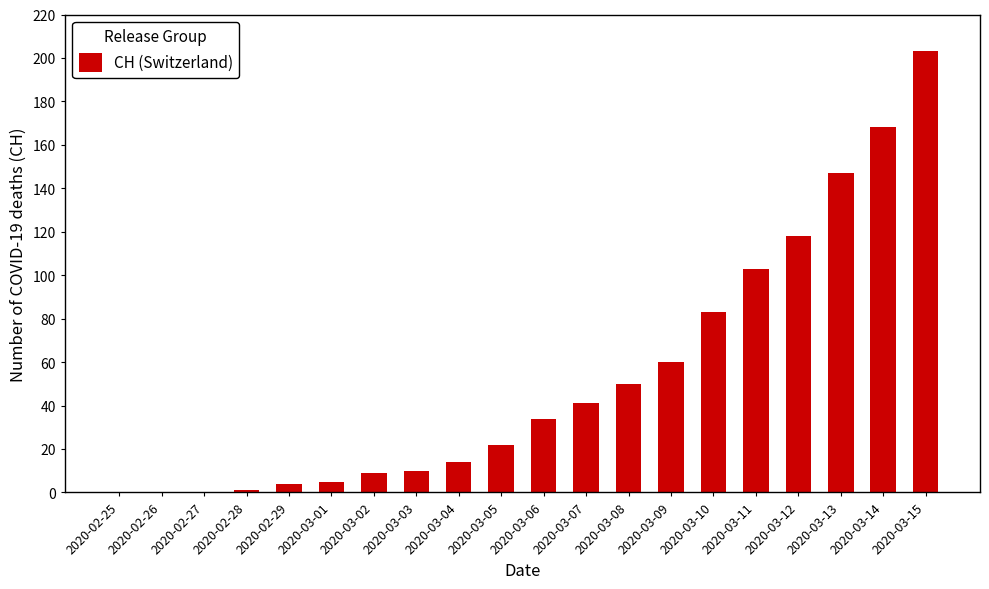

What is the sum of all values?

1072